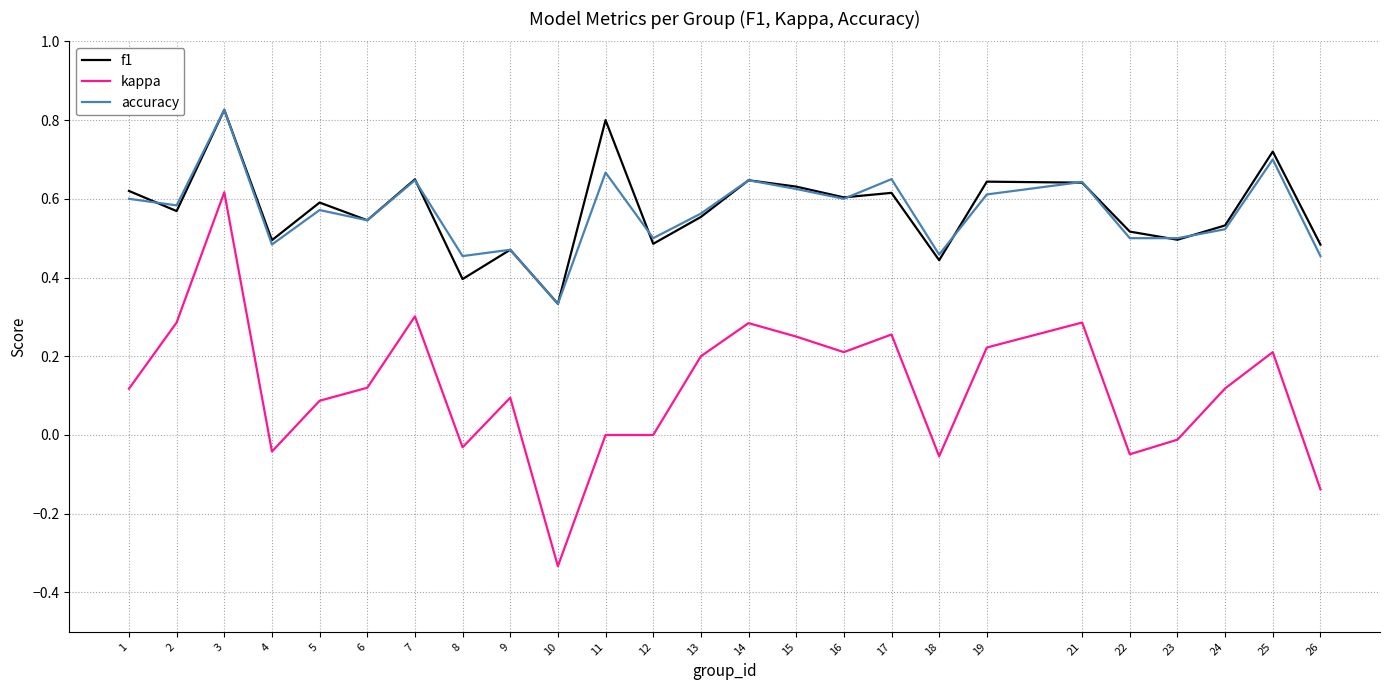

Which category has the highest value in the accuracy series?

3